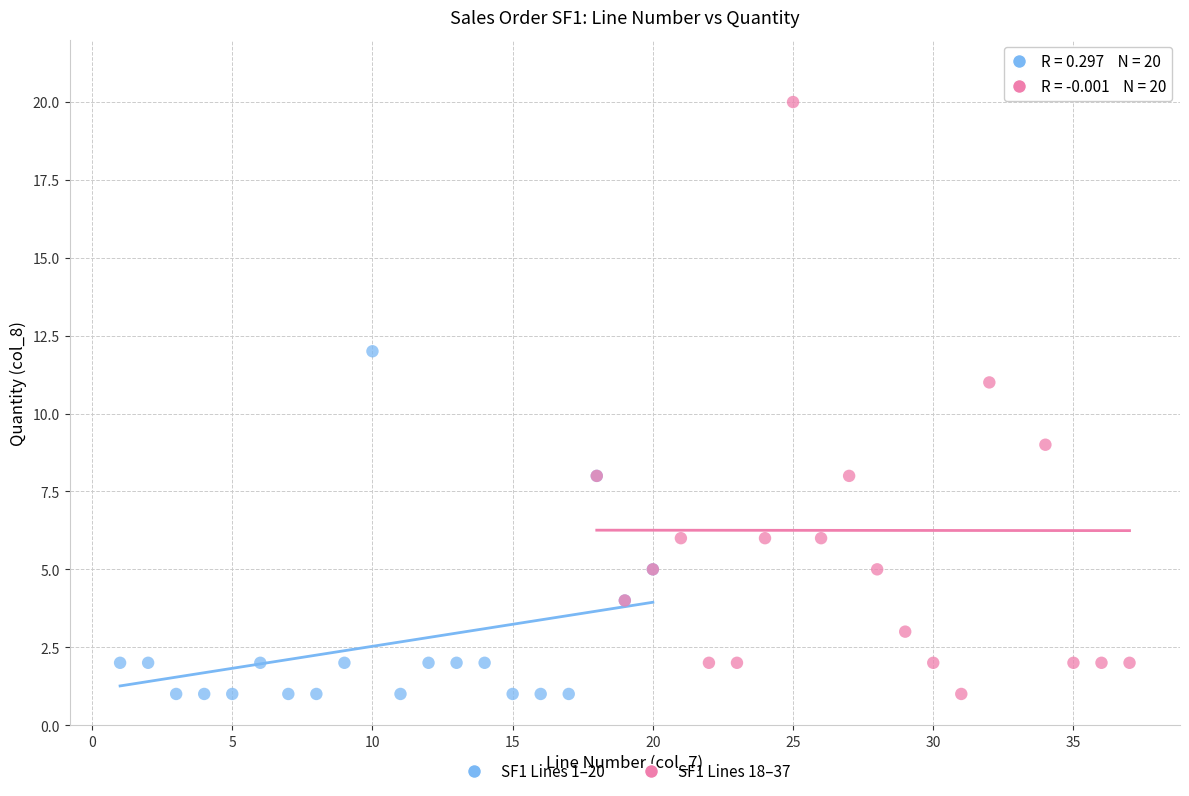

Which series reaches the maximum Y coordinate?

SF1 Lines 18–37